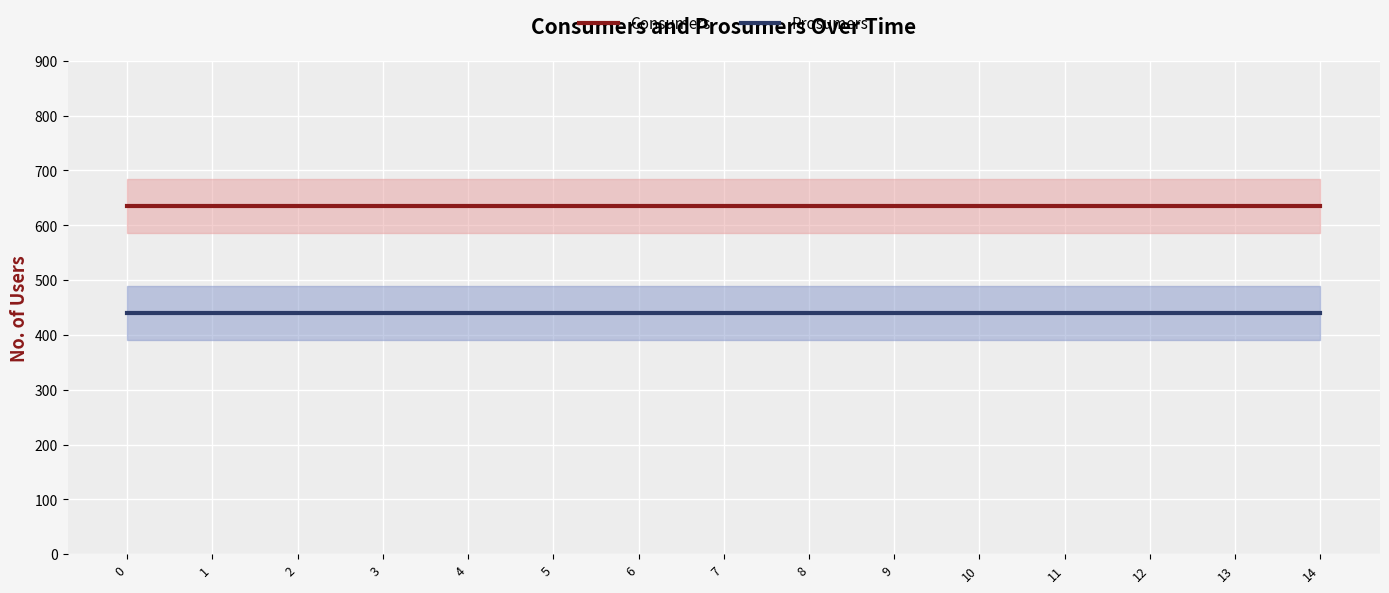

True or false: Prosumers and Consumers cross at least once.

False